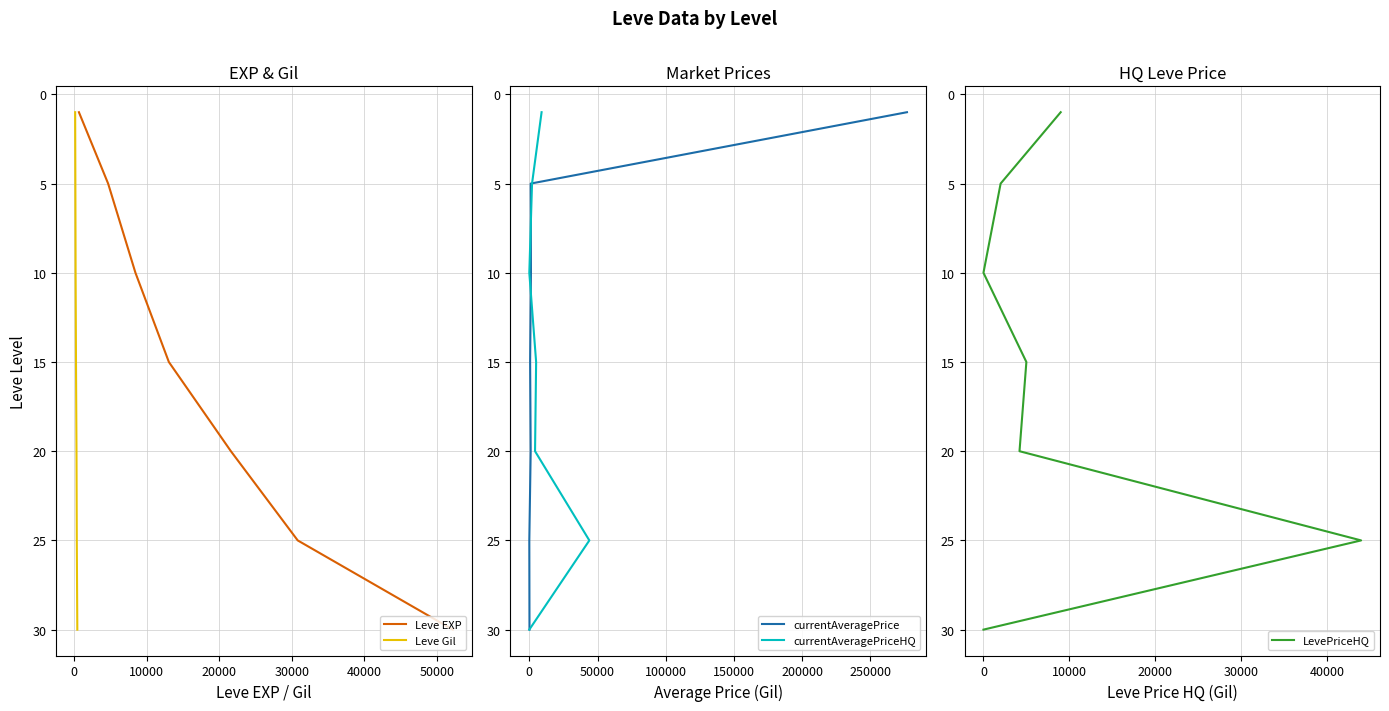

True or false: Leve EXP has more than 1 points higher than both neighbors.

False